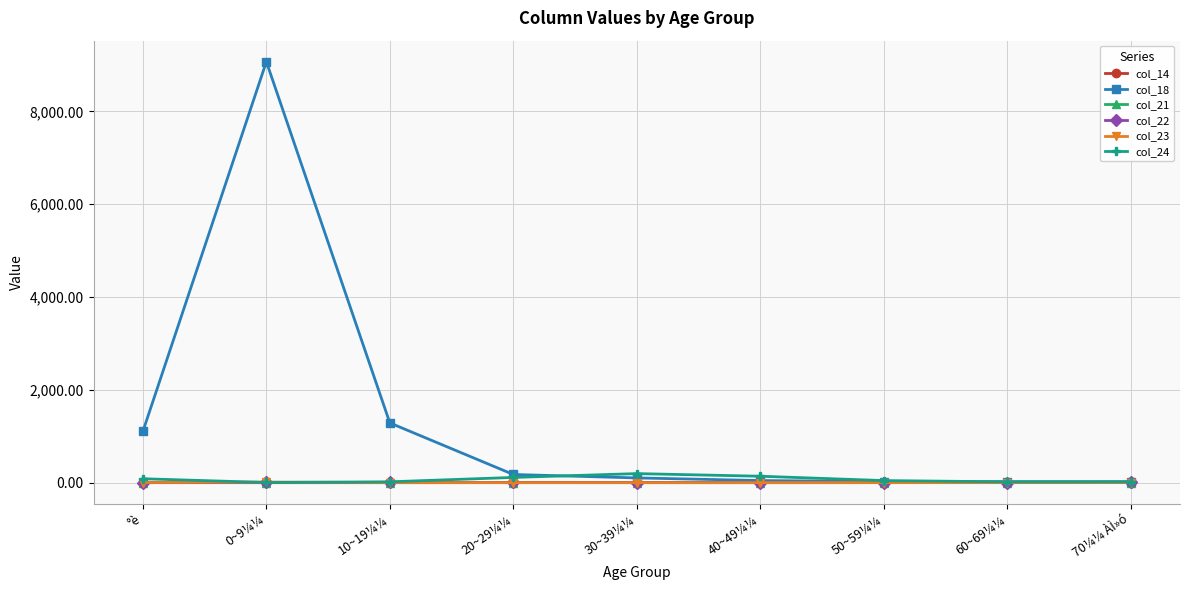

In col_24, how many points are higher than both neighbors (excluding endpoints)?

1